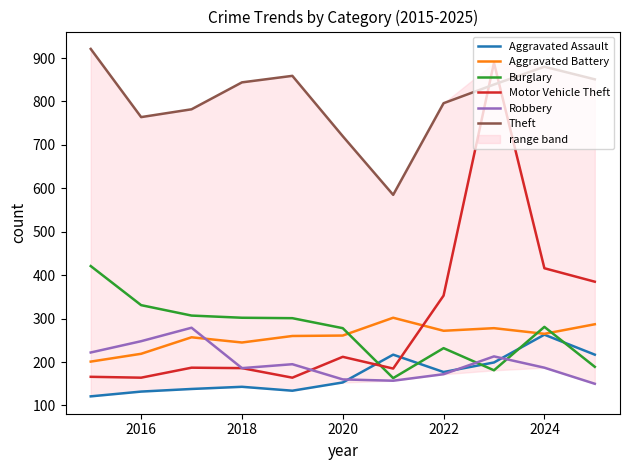

At which label is Theft closest to 753?

2016